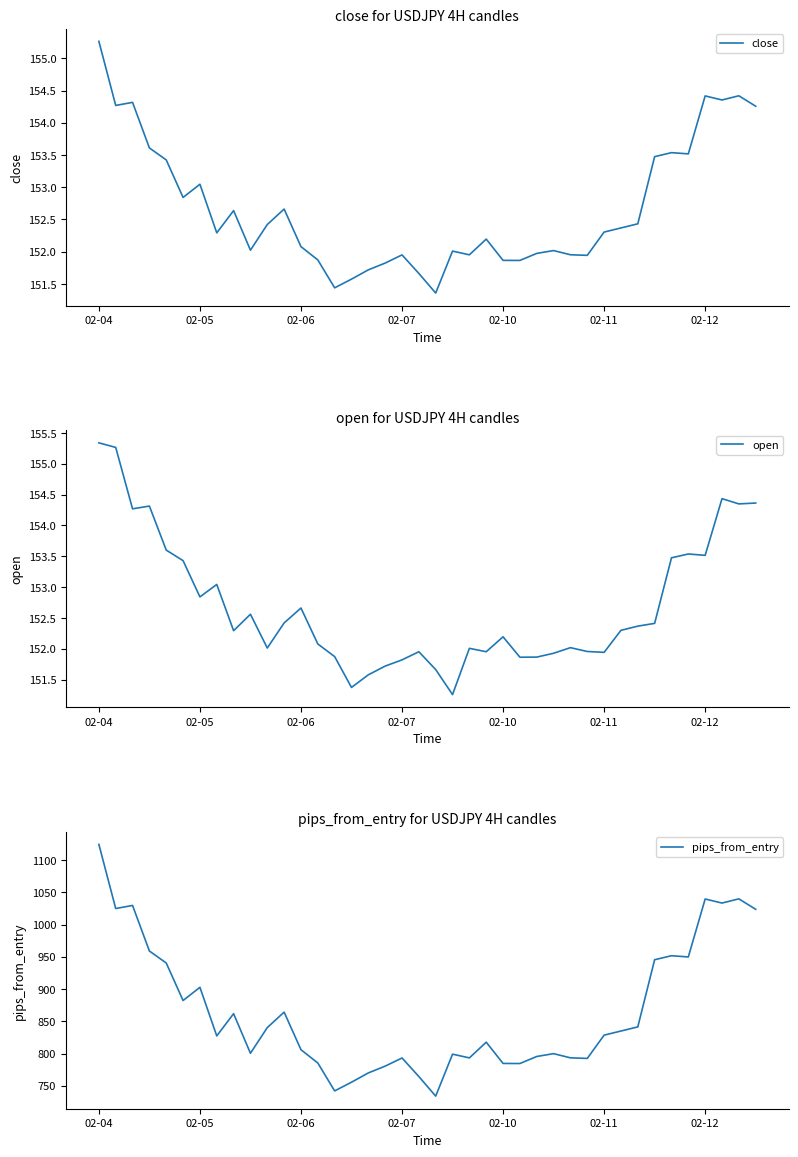

True or false: close and pips_from_entry intersect in this chart.

False